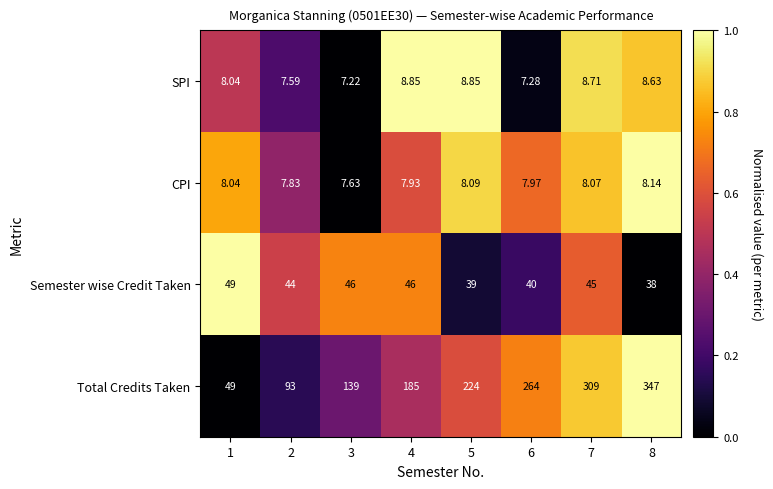

Between 4 and 8, which series saw the biggest shift?

Total Credits Taken